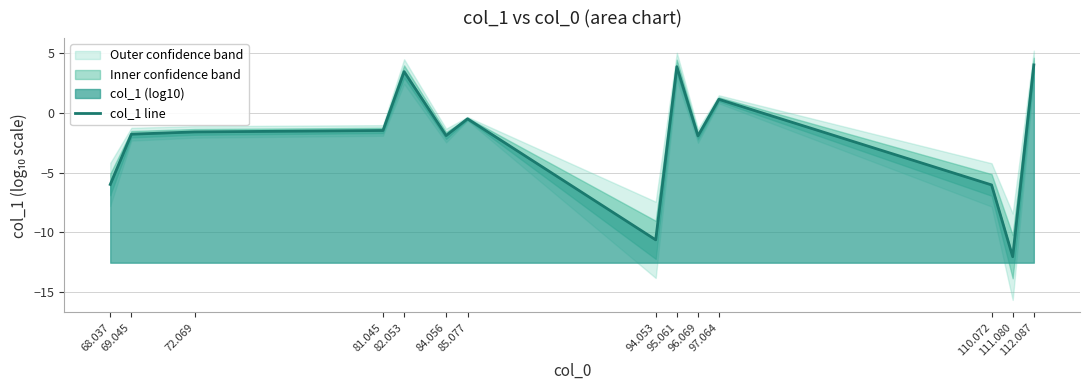

Reading left to right, list all the values displayed in this chart.

68.037=-6.0	69.045=-1.8	72.069=-1.6	81.045=-1.5	82.053=3.4	84.056=-1.9	85.077=-0.5	94.053=-10.6	95.061=3.9	96.069=-1.9	97.064=1.1	110.072=-6.0	111.080=-12.0	112.087=4.0